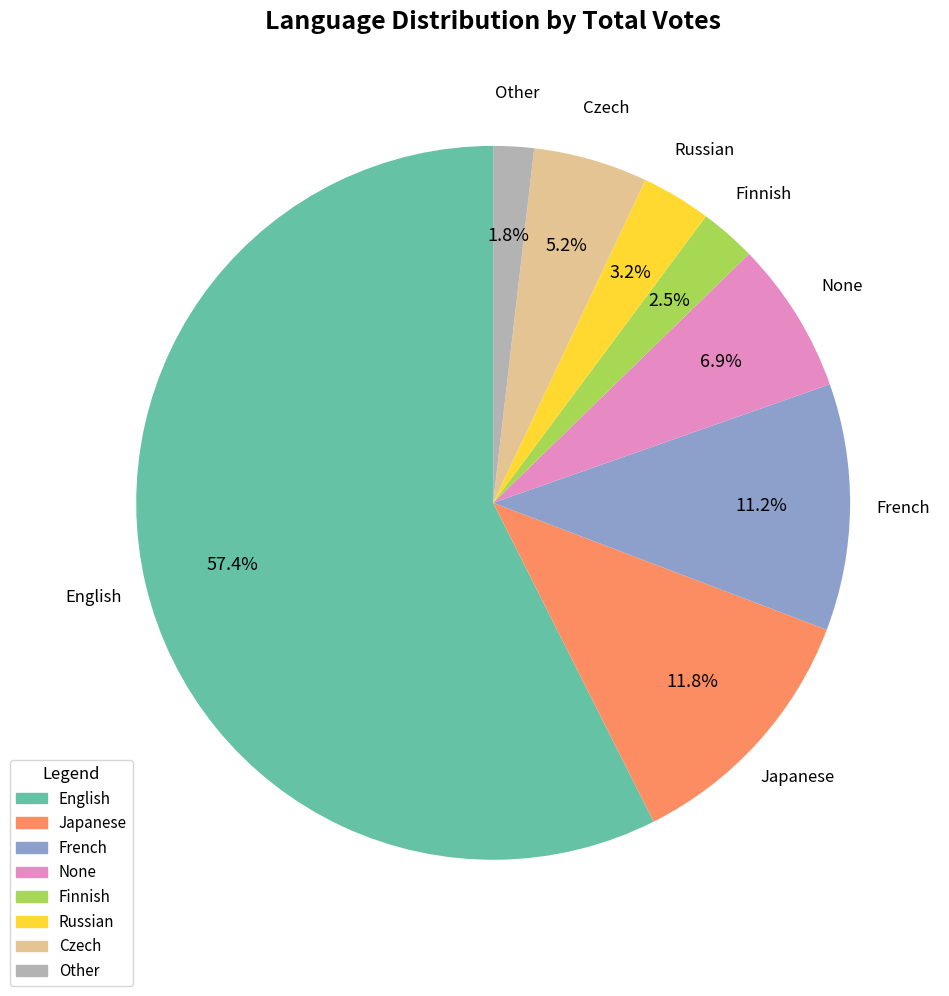

What percentage is the Japanese slice, to the nearest percent?

12%